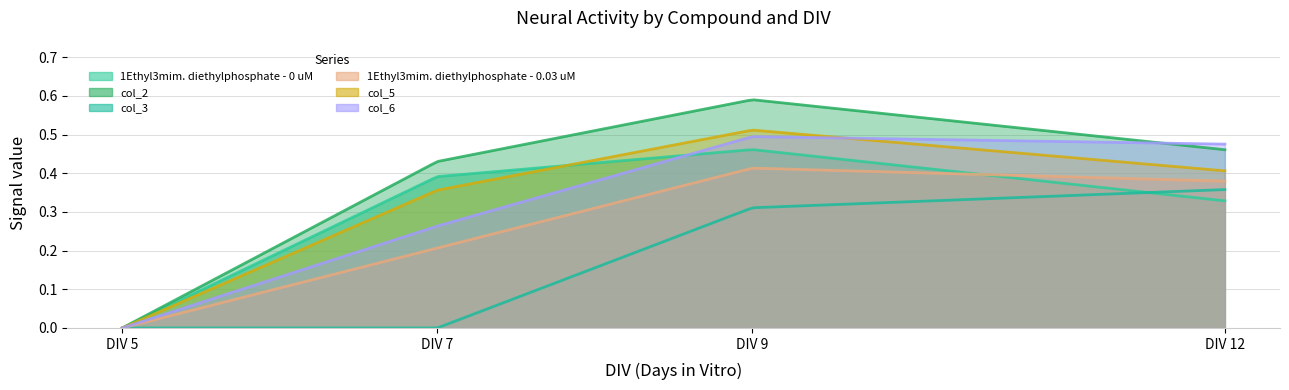

What is the spread (max minus min) of values at DIV 7?

0.4